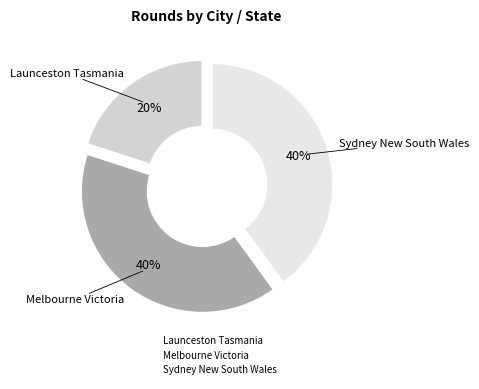

Between Melbourne Victoria and Launceston Tasmania, which is larger?

Melbourne Victoria